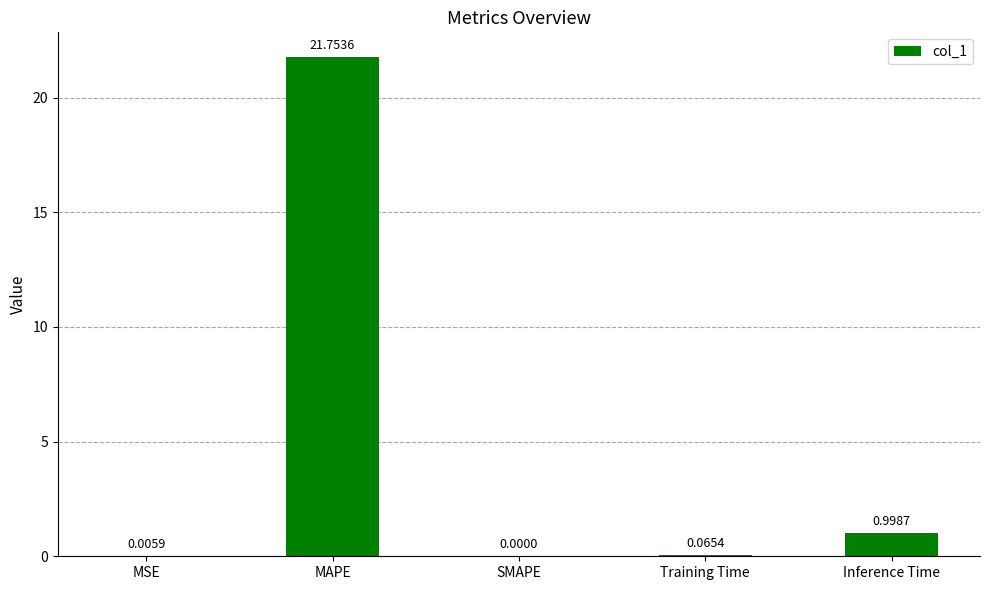

Which category has the highest value across all series?

MAPE